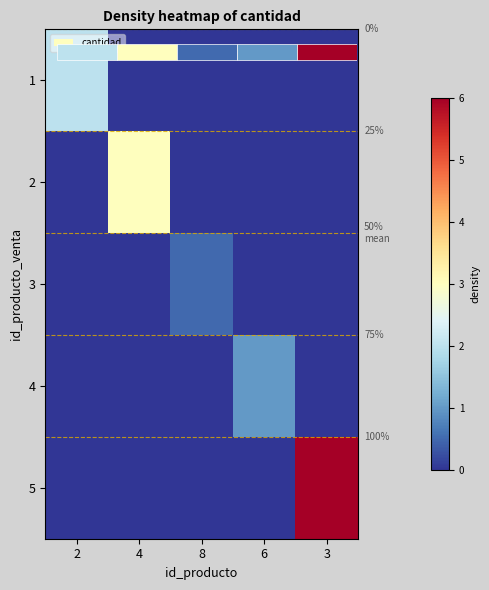

At how many categories does at least one series exceed 2?

2